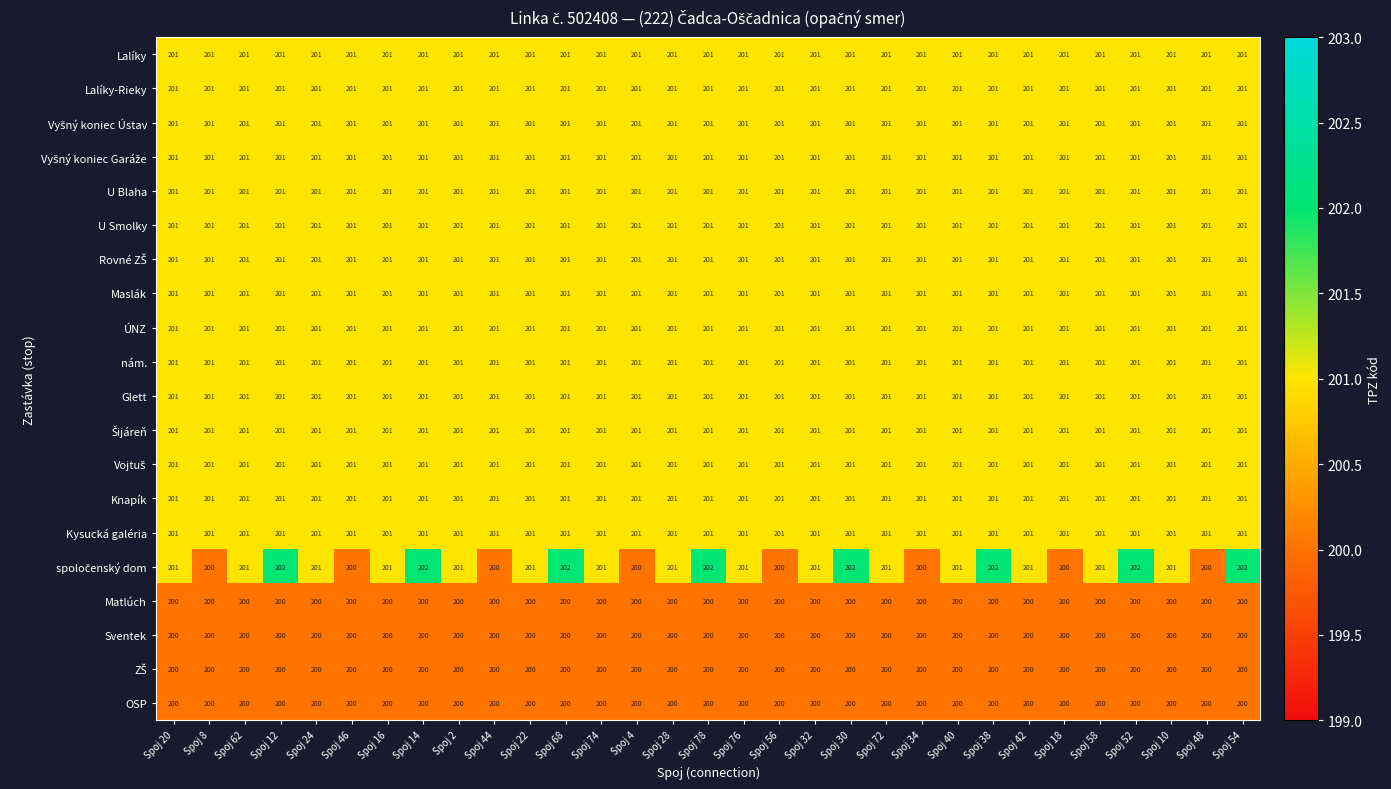

What is the smallest value displayed?

200